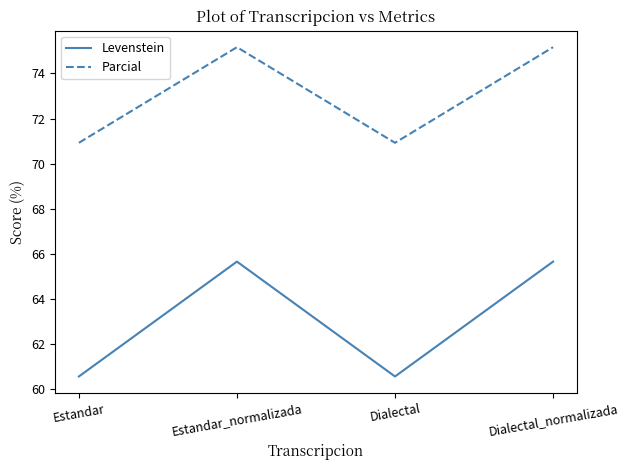

What position from the left is Dialectal_normalizada?

4